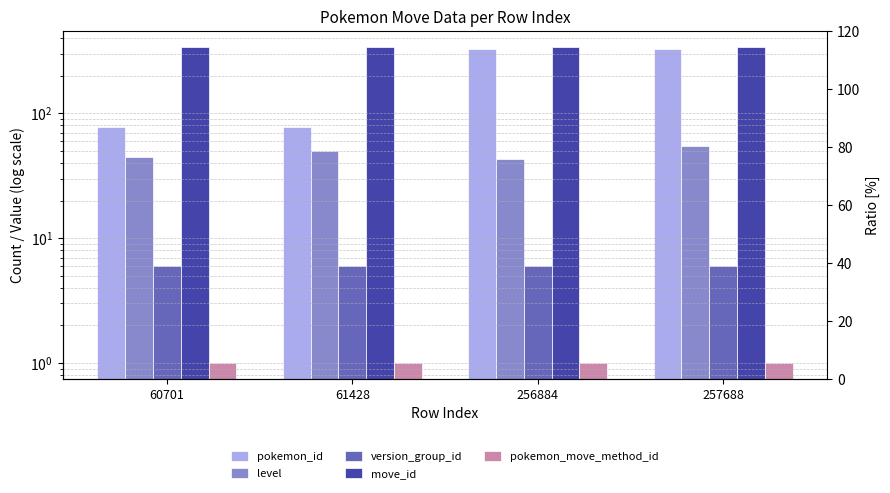

What is the greatest value displayed?

340